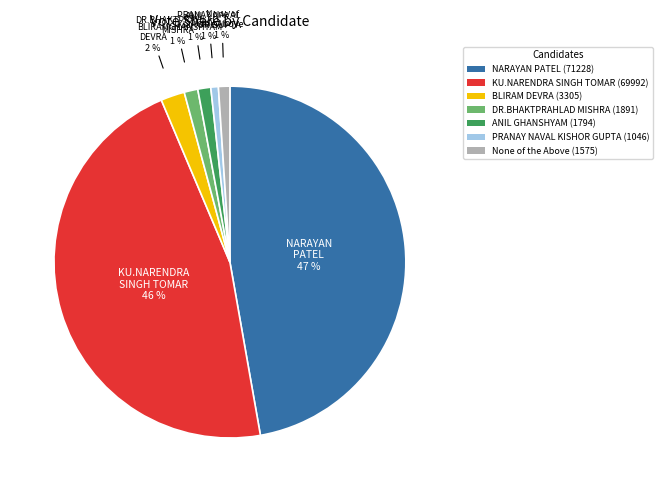

Is the sum of BLIRAM DEVRA (3305) and PRANAY NAVAL KISHOR GUPTA (1046) greater than half?

No